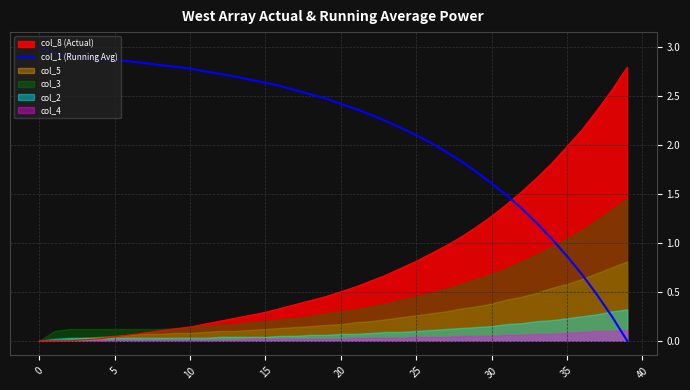

At which label is the value closest to 1?

34